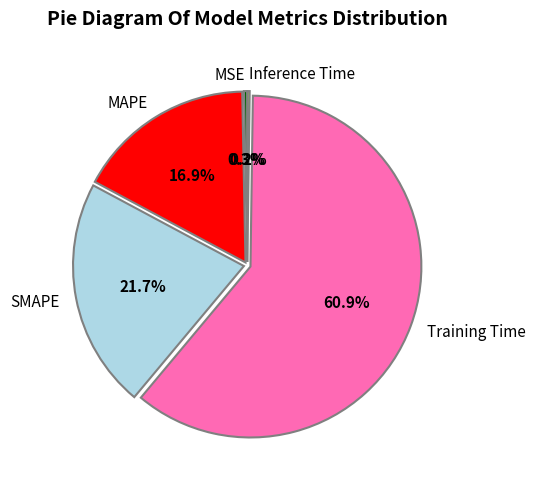

True or false: MAPE accounts for 11% of the total.

False